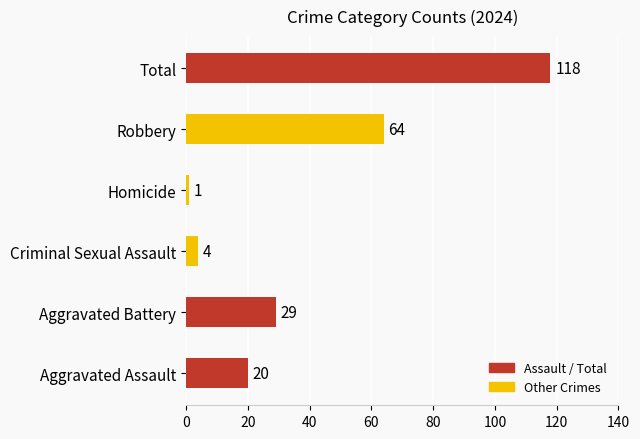

Rank the categories by value from highest to lowest.

Total, Robbery, Aggravated Battery, Aggravated Assault, Criminal Sexual Assault, Homicide